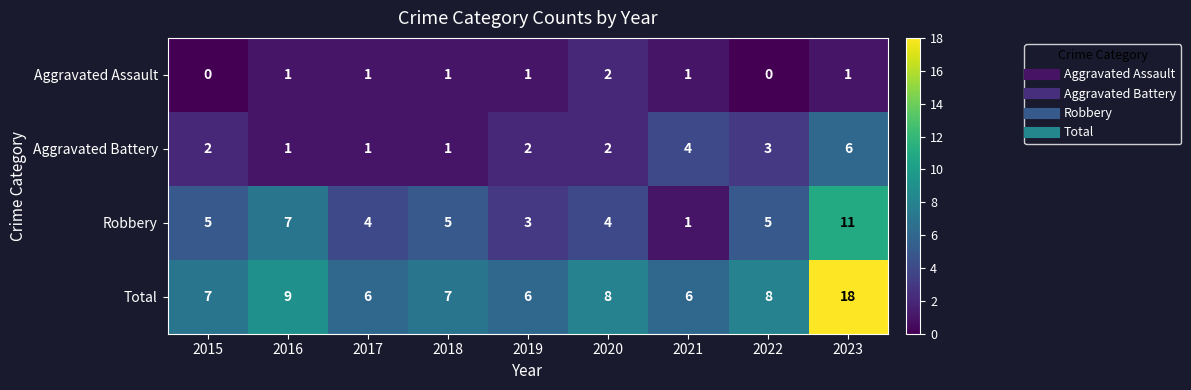

The value of Aggravated Assault at 2019 is 1. True or false?

True